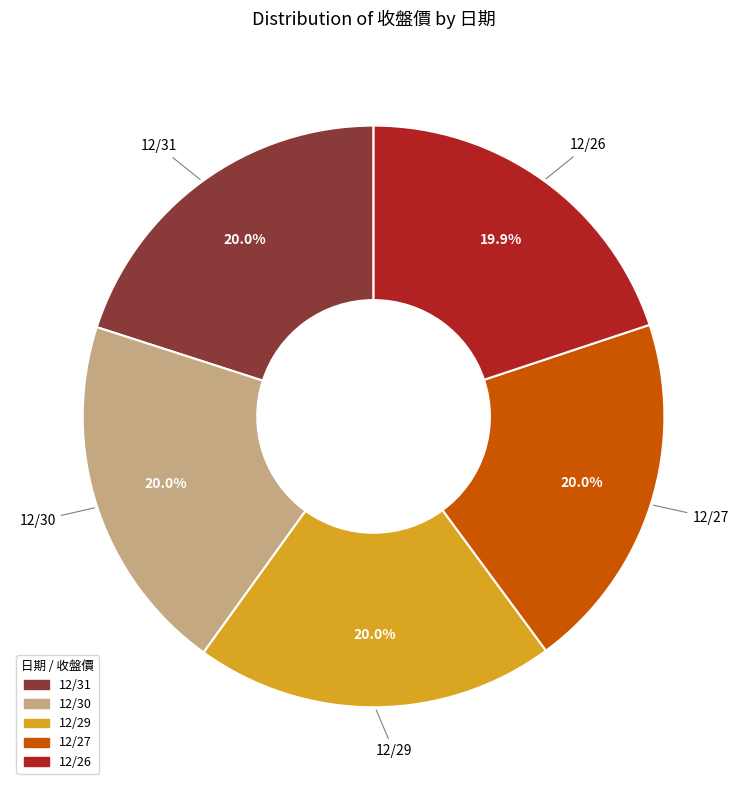

To the nearest percent, what is the combined percentage of 12/26 and 12/27?

40%